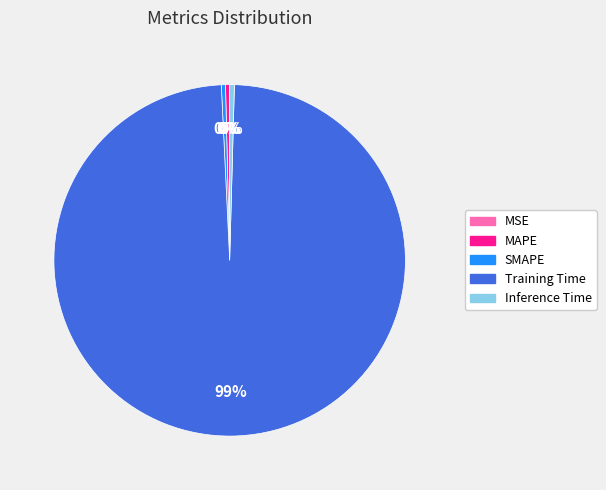

What is the largest slice in the pie chart?

Training Time